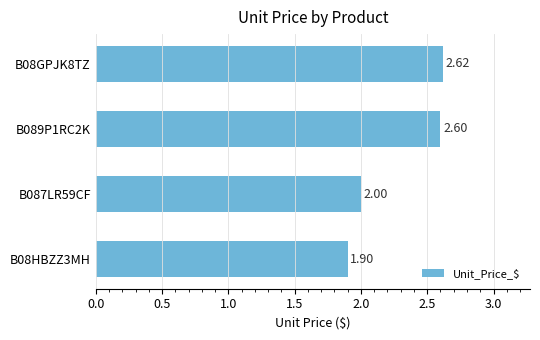

How many categories are shown in the chart?

4